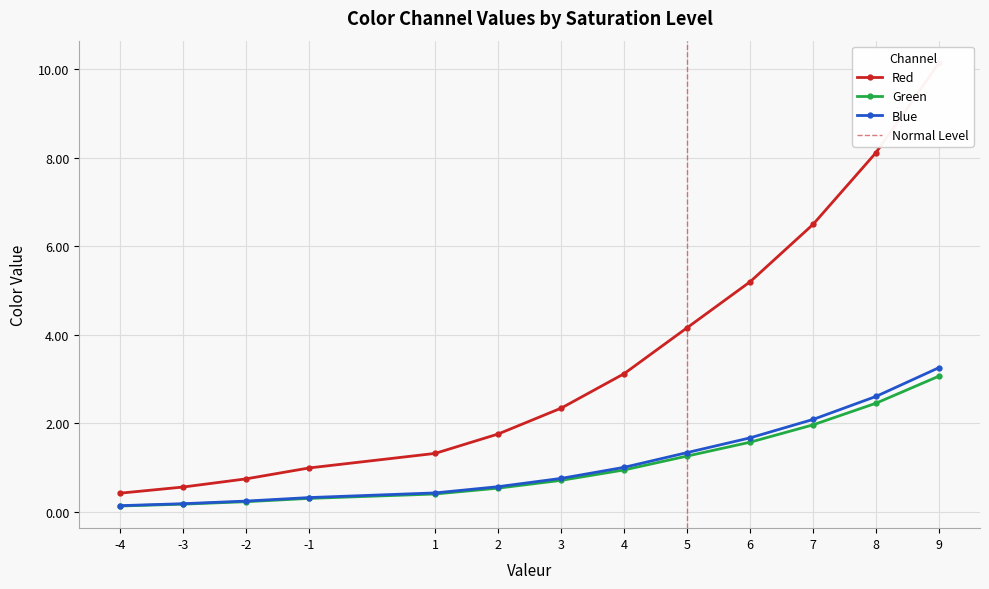

True or false: Red has more than 0 interior local peaks.

False